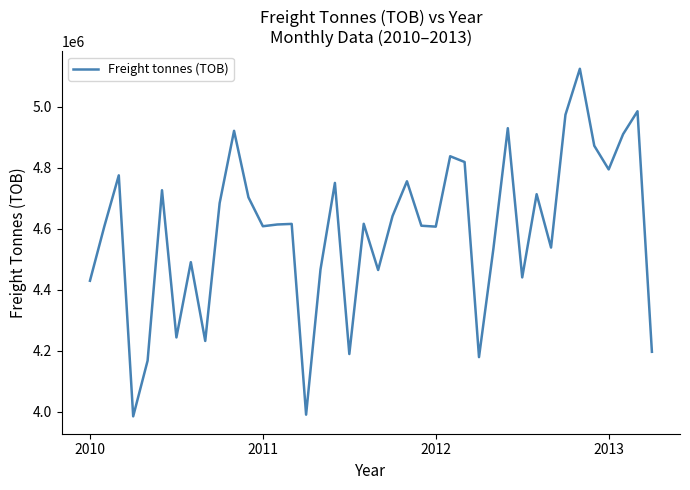

What is the greatest value displayed?

5124664